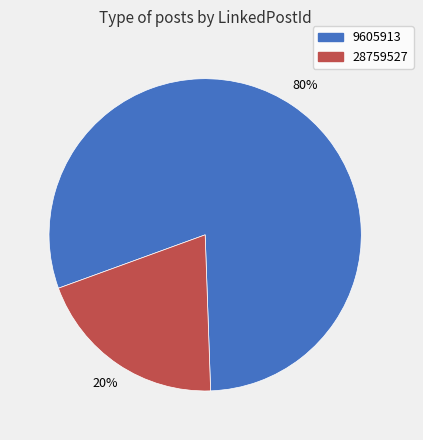

To the nearest percent, what percentage of the pie is 9605913?

80%